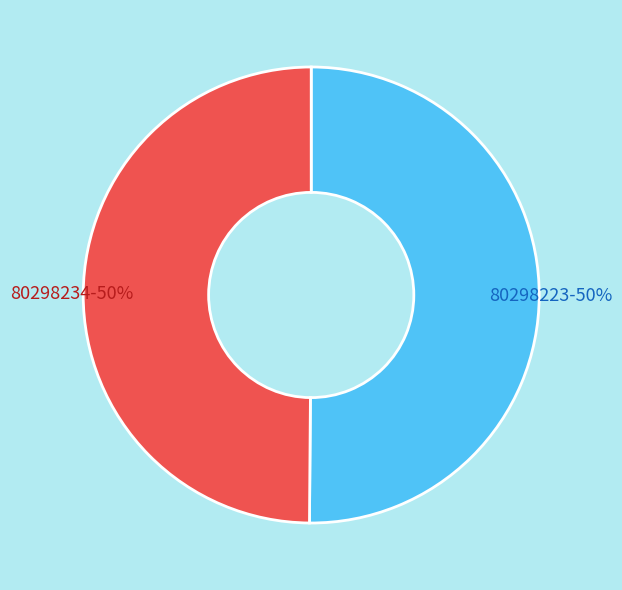

What is the ratio of the value at 80298223 to the value at 80298234?

1.0